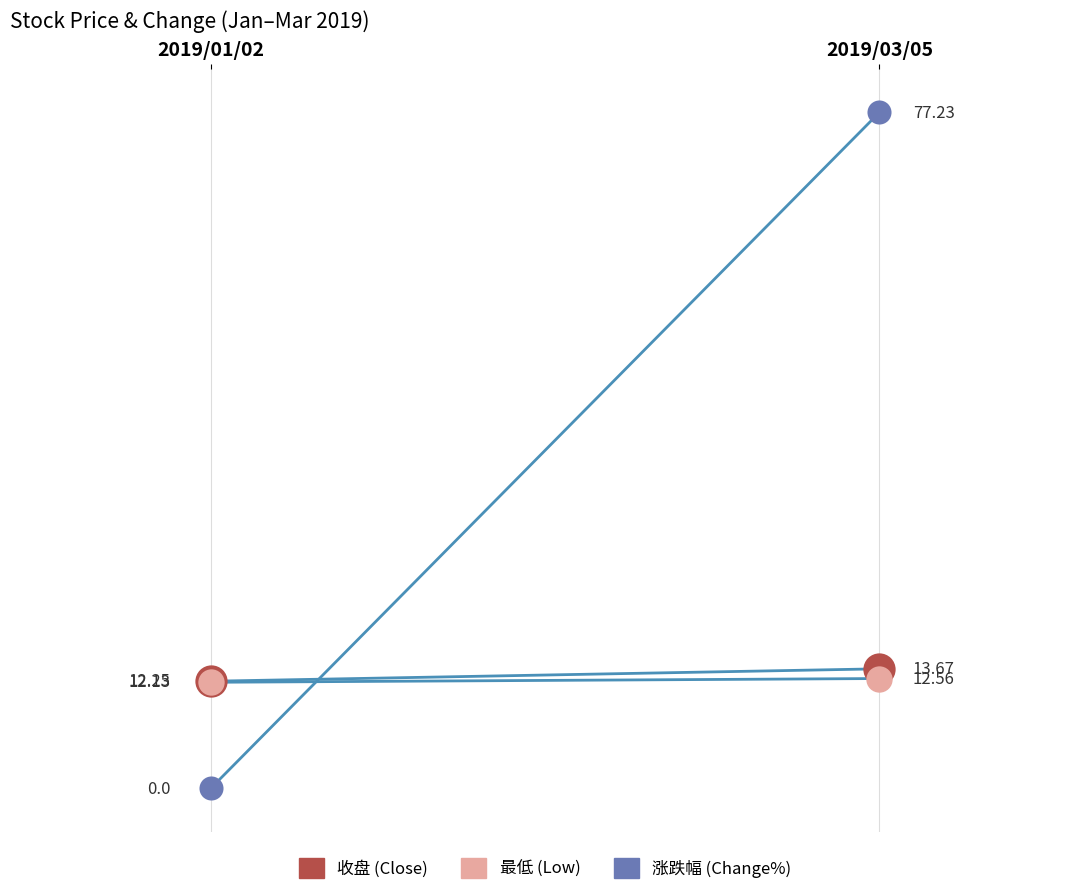

At how many categories does at least one series exceed 24?

1